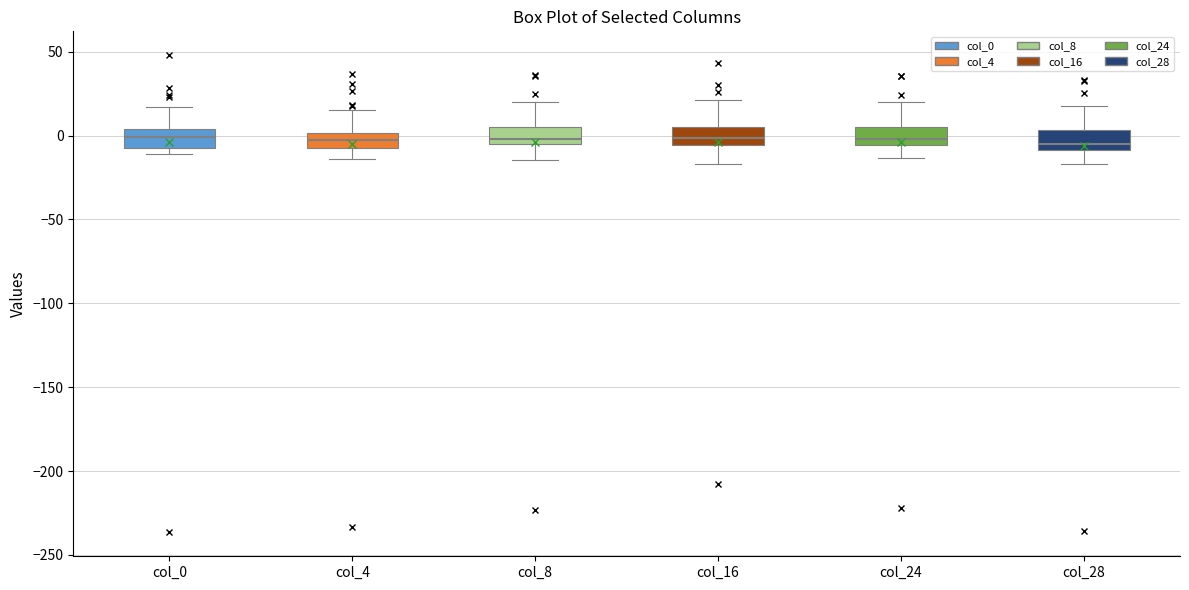

Reading left to right, transcribe this box plot: for each box, give where its median line is, the range the box spans, and where its two whiskers end, as read against the y-axis. The values are not printed on the chart, so give them approximately, as read against the axis.

col_0: median 0, box -5 to 5, whiskers -10 to 15
col_4: median -5 (inside the box), box -5 to 0, whiskers -15 to 15
col_8: median 0, box -5 to 5, whiskers -15 to 20
col_16: median 0, box -5 to 5, whiskers -15 to 20
col_24: median 0, box -5 to 5, whiskers -15 to 20
col_28: median -5, box -10 to 5, whiskers -15 to 20